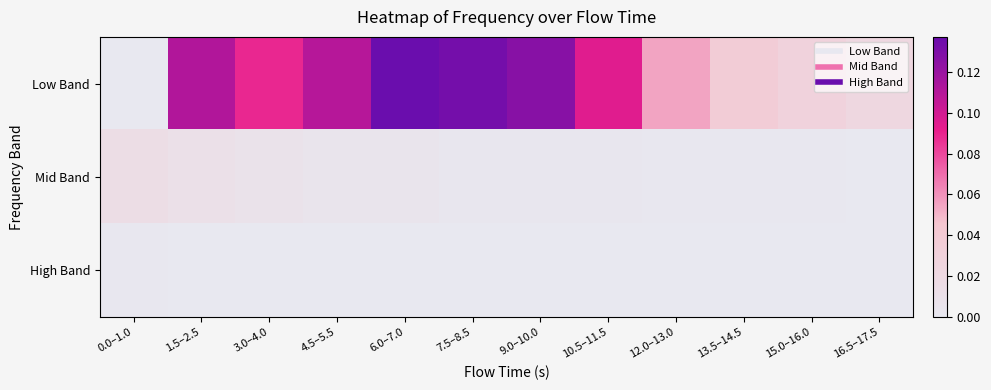

Between 13.5–14.5 and 7.5–8.5, which is larger?

7.5–8.5